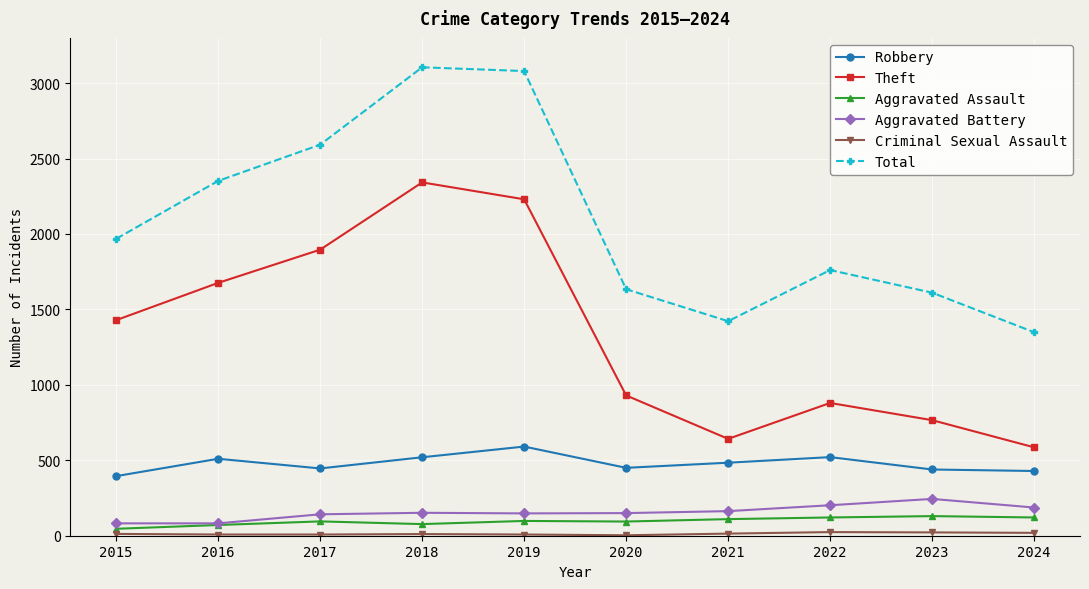

What is the lowest value of the Theft series?

586